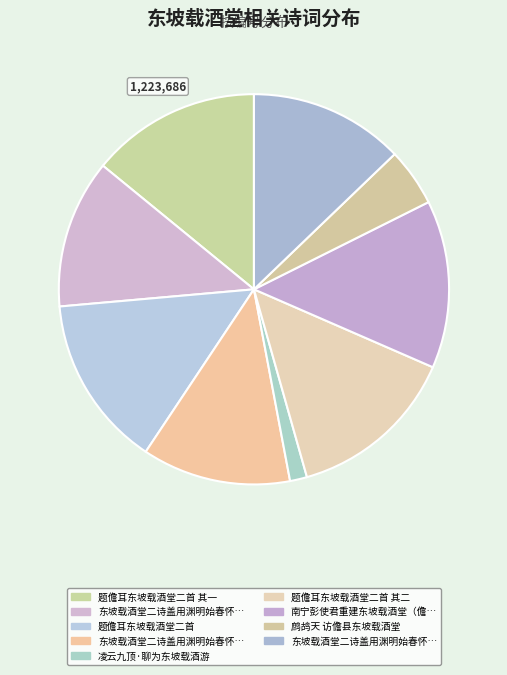

Is there a majority slice in this chart?

No